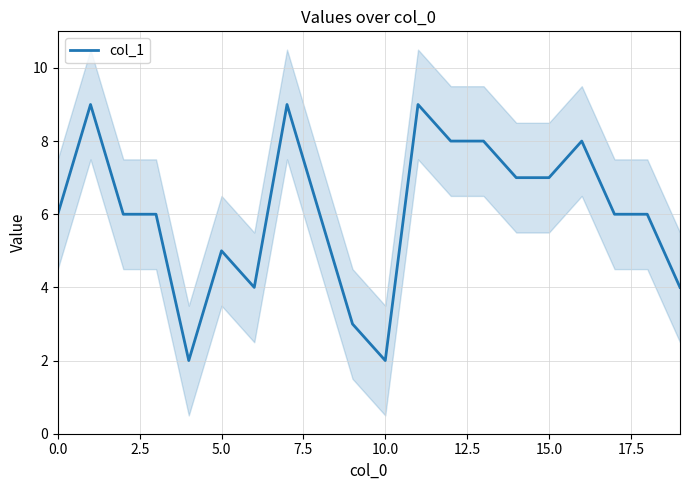

How many points are higher than both their immediate neighbors (excluding endpoints)?

5